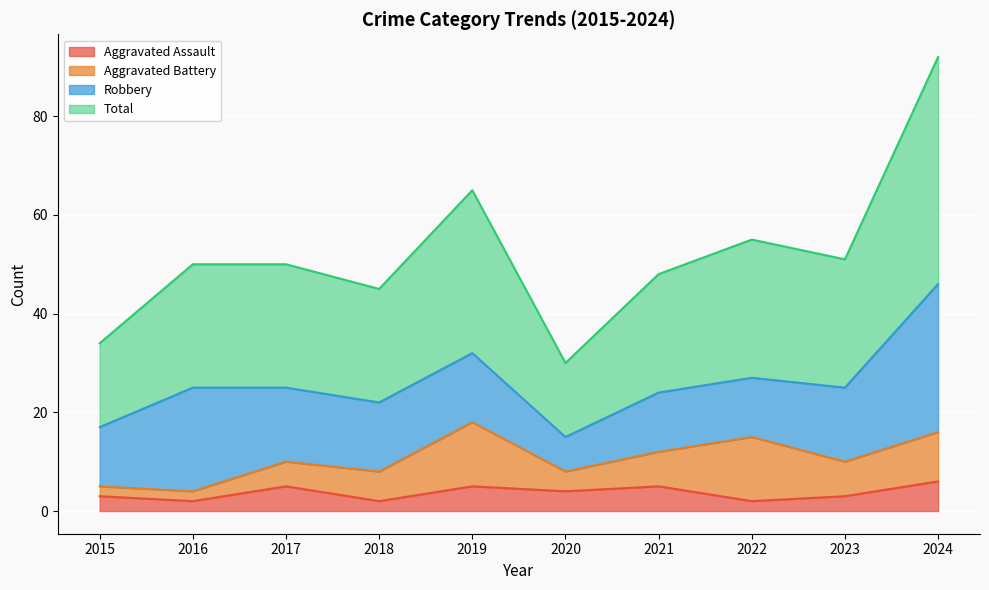

How many interior local valleys does the Total series have?

3